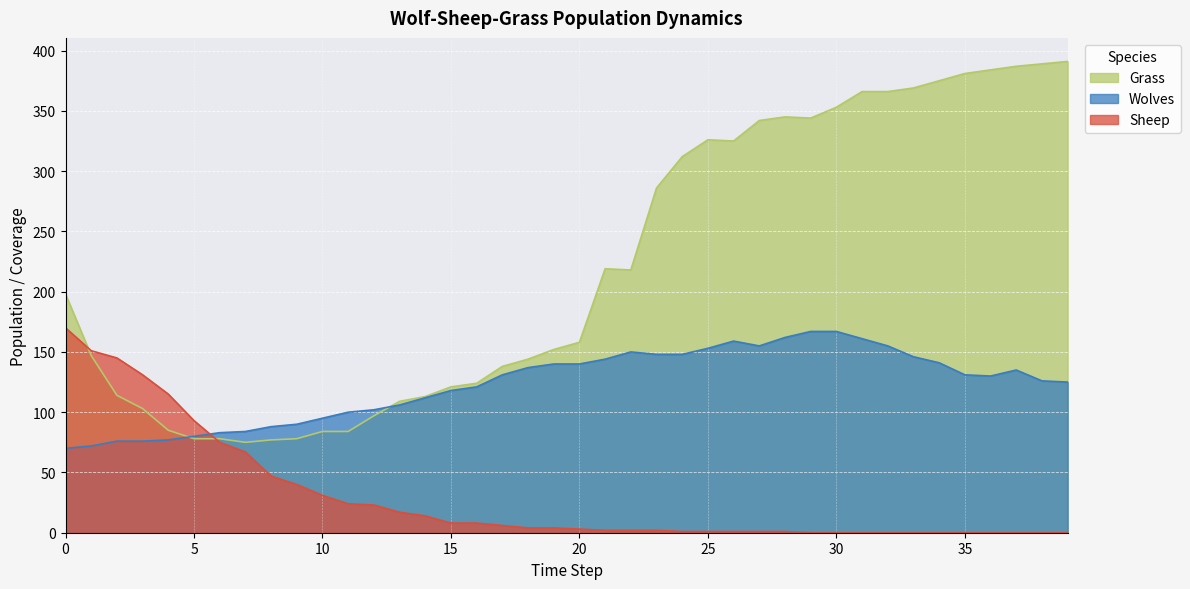

What is the spread (max minus min) of values at 11?

76